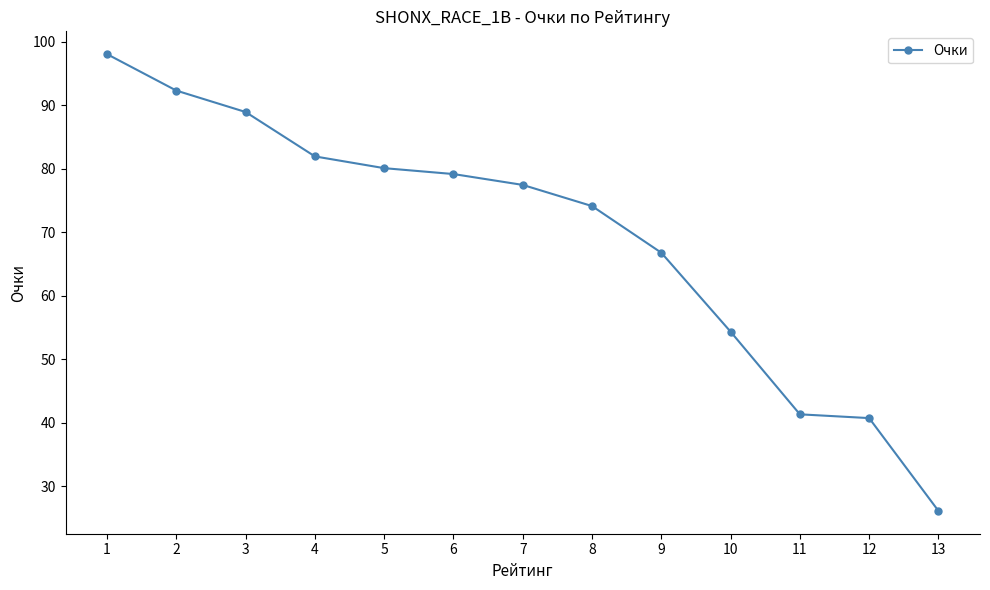

How many data points are less than 77?

6